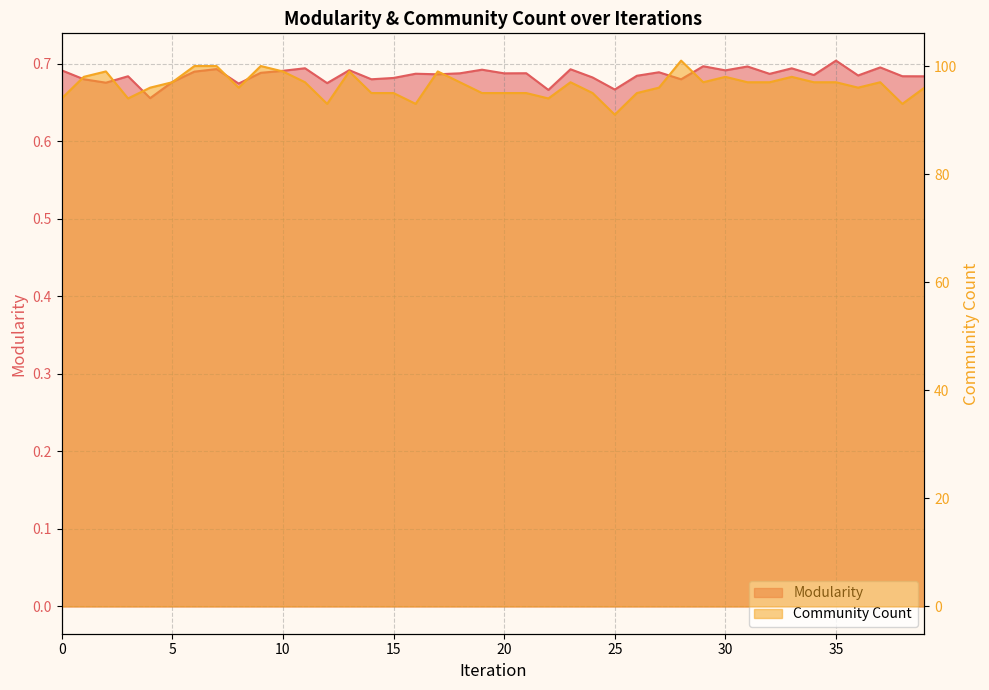

True or false: Community Count has more than 0 interior local peaks.

True